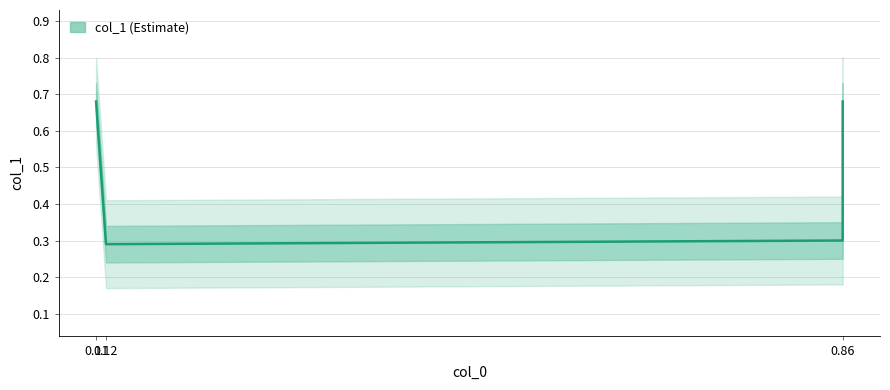

The value at 0.12 is 0.1. True or false?

False